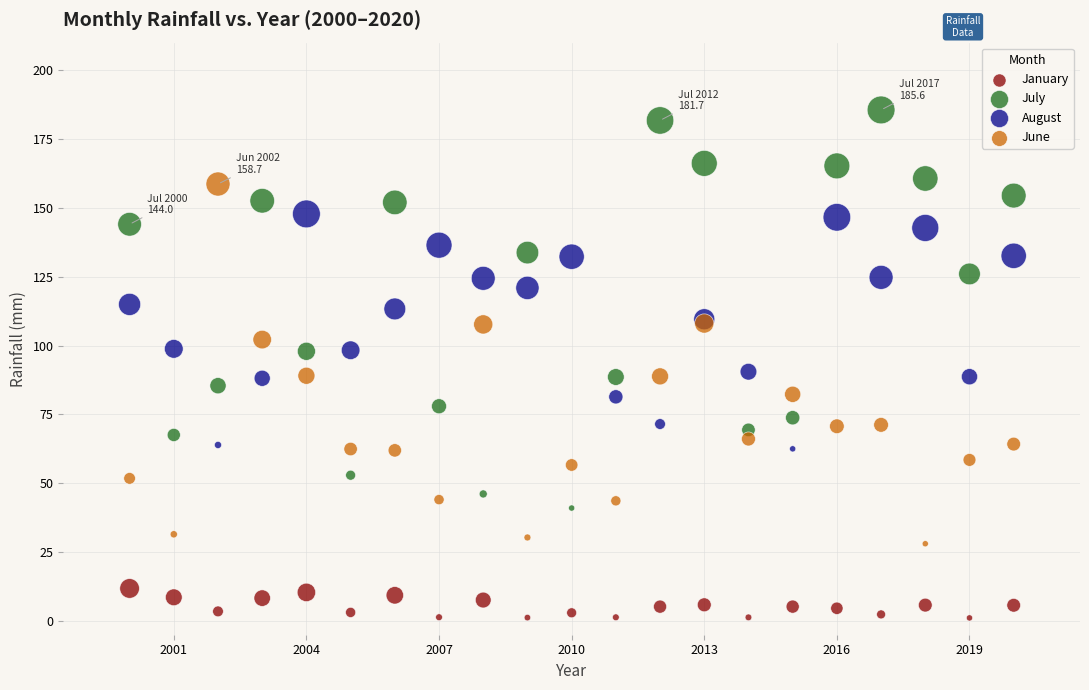

Which series contains the highest Y value?

July